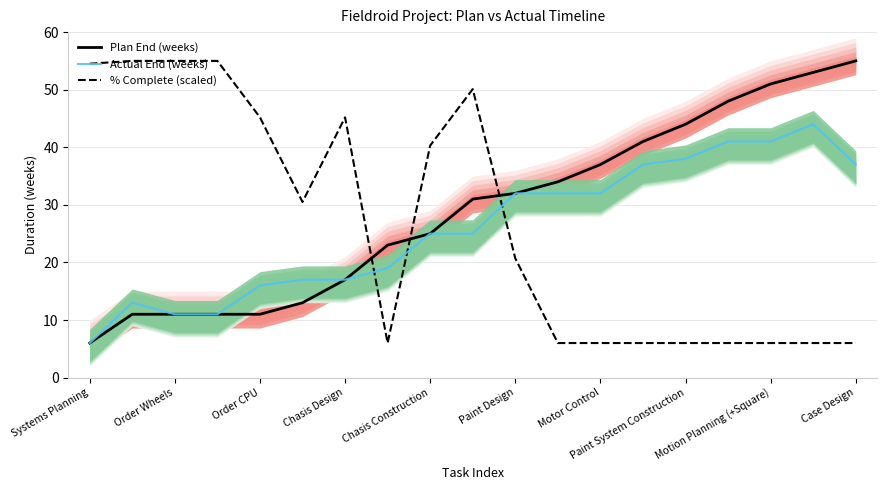

Rank the series by their average value, from highest to lowest.

Plan End (weeks), % Complete (scaled), Actual End (weeks)